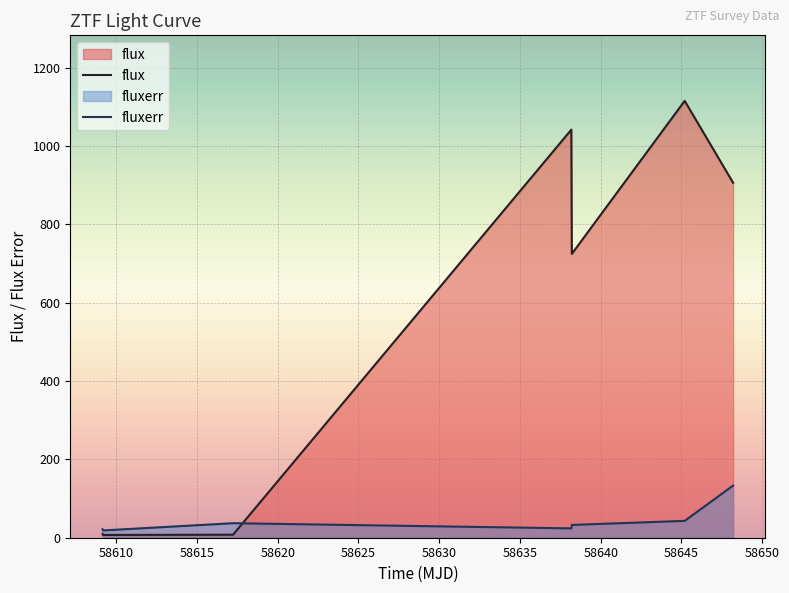

Which series has the widest spread of values?

flux